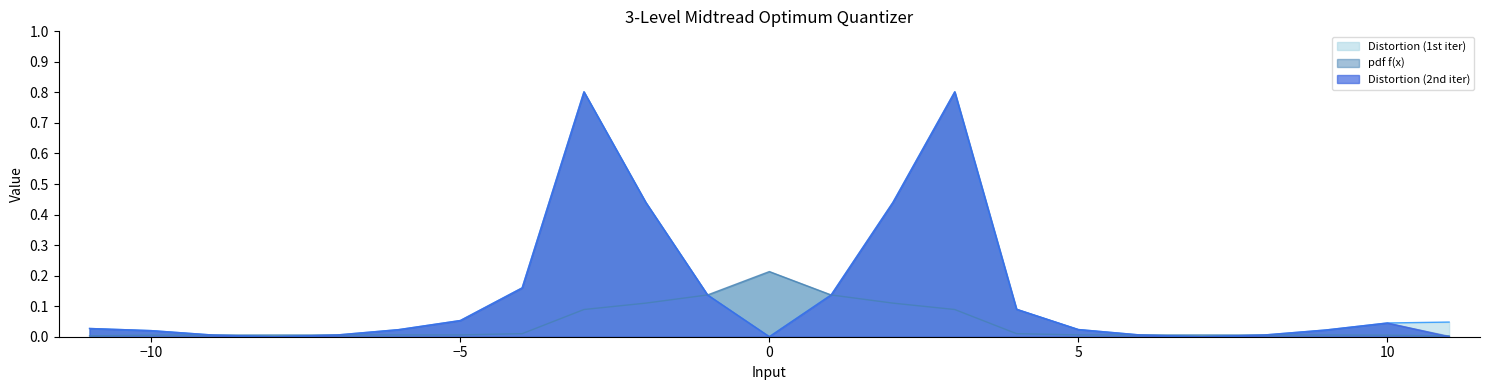

Is it true that pdf f(x) equals 0.0 at 5?

False